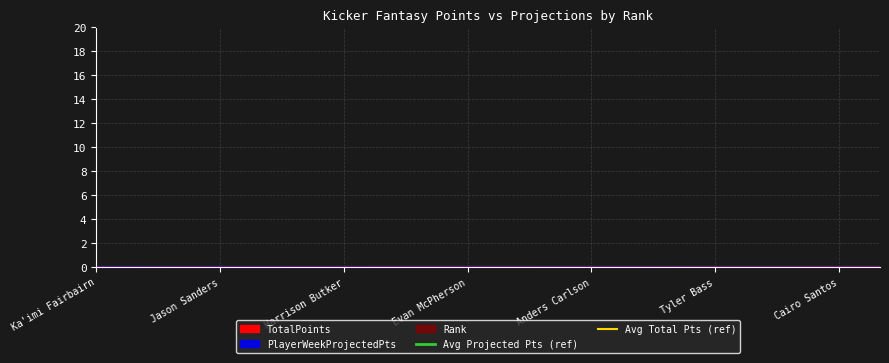

The value of Avg Total Pts (ref) at 10 is 12. True or false?

False